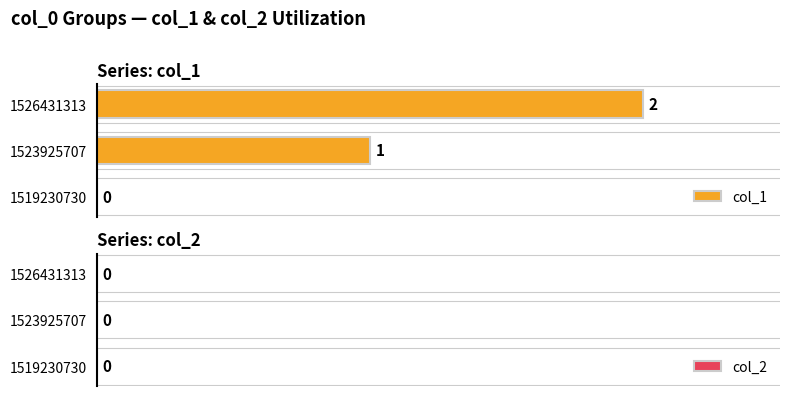

Reading left to right, extract all data points from this chart.

col_1: 1519230730=0	1523925707=1	1526431313=2
col_2: 1519230730=0	1523925707=0	1526431313=0